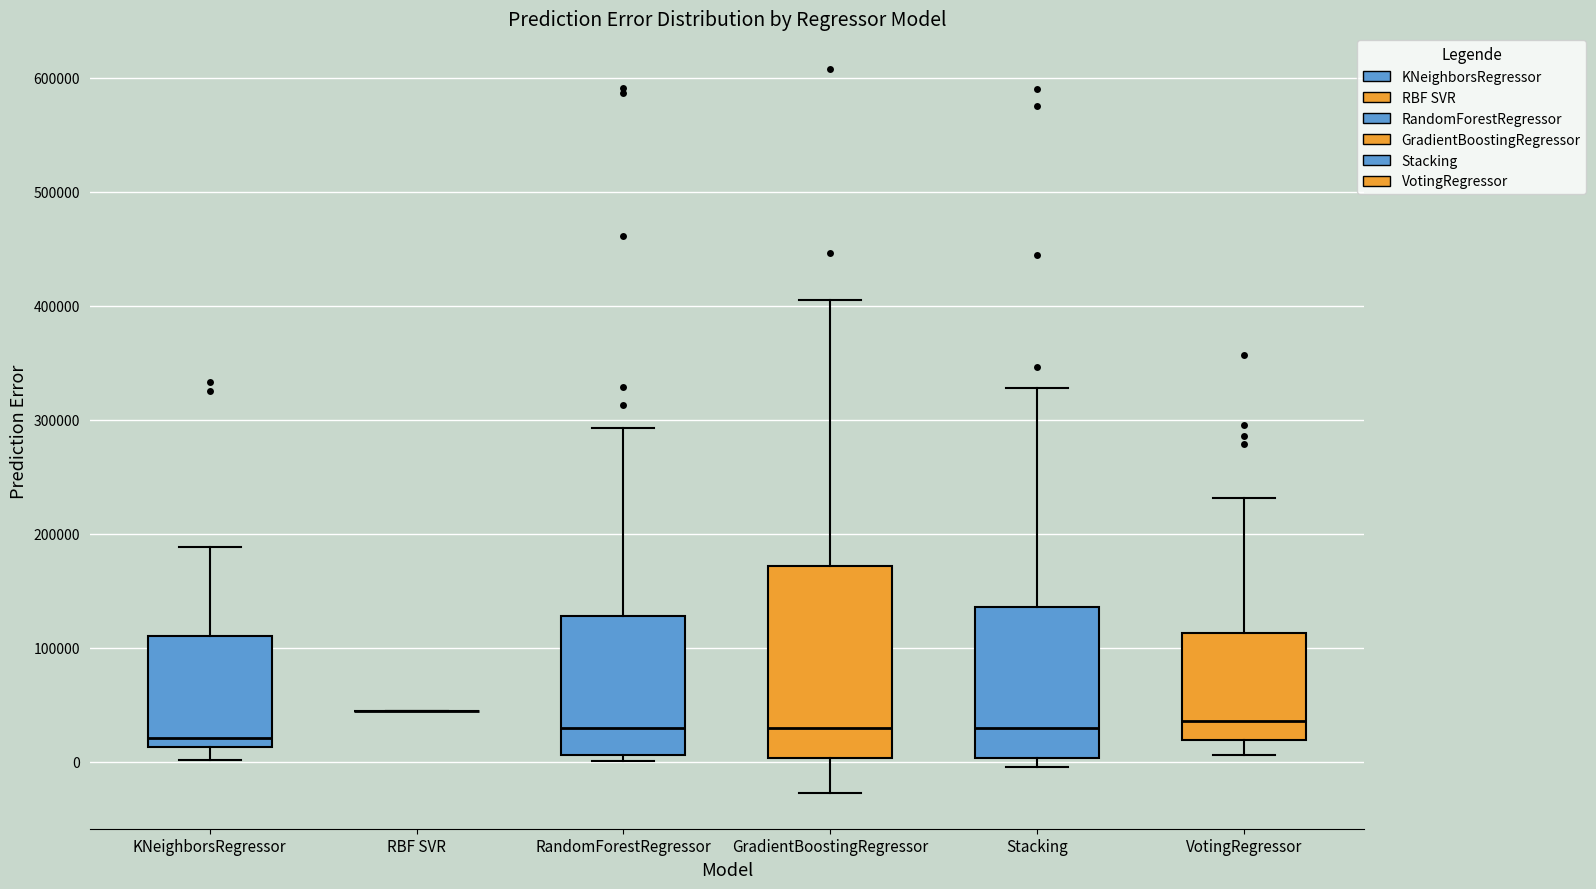

Reading left to right, transcribe this box plot: for each box, give where its median line is, the range the box spans, and where its two whiskers end, as read against the y-axis. The values are not printed on the chart, so give them approximately, as read against the axis.

KNeighborsRegressor: median 20000, box 10000 to 110000, whiskers 0 to 190000
RBF SVR: box collapsed to a line at 40000, whiskers 40000 to 40000
RandomForestRegressor: median 30000, box 10000 to 130000, whiskers 0 to 290000
GradientBoostingRegressor: median 30000, box 0 to 170000, whiskers -30000 to 410000
Stacking: median 30000, box 0 to 140000, whiskers 0 (just below the box's lower edge) to 330000
VotingRegressor: median 40000, box 20000 to 110000, whiskers 10000 to 230000